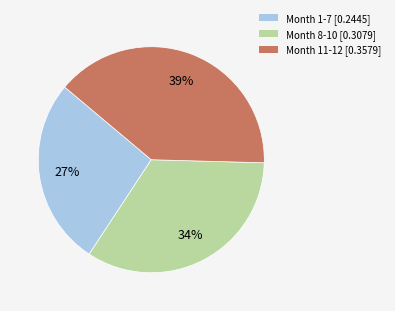

True or false: Month 1-7 [0.2445] accounts for 27% of the total.

True